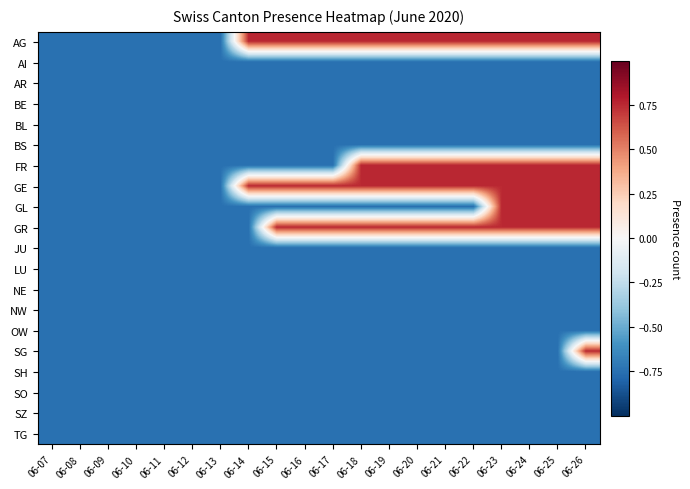

List the series in order of their peak value, highest first.

AG, FR, GE, GL, GR, SG, AI, AR, BE, BL, BS, JU, LU, NE, NW, OW, SH, SO, SZ, TG